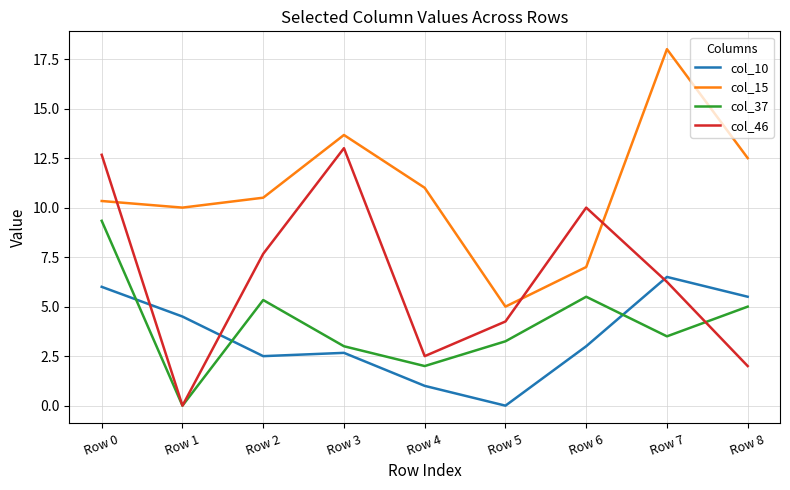

Which series ends up on top after the final intersection of col_37 and col_10?

col_10